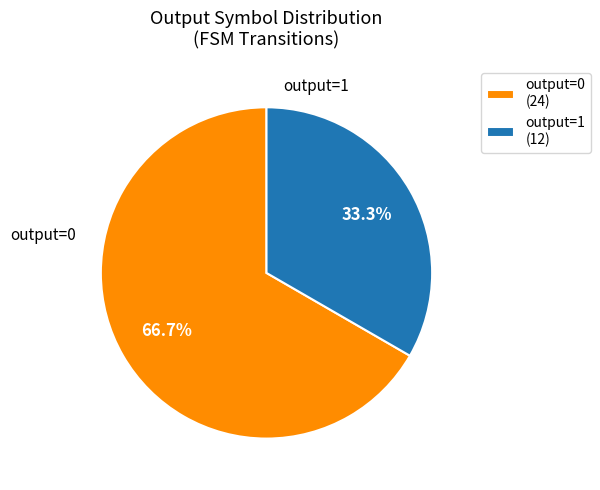

Is there a majority slice in this chart?

Yes